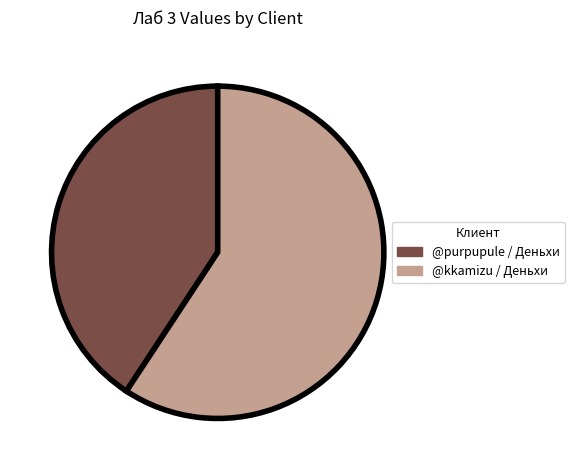

What is the largest slice in the pie chart?

@kkamizu / Деньхи